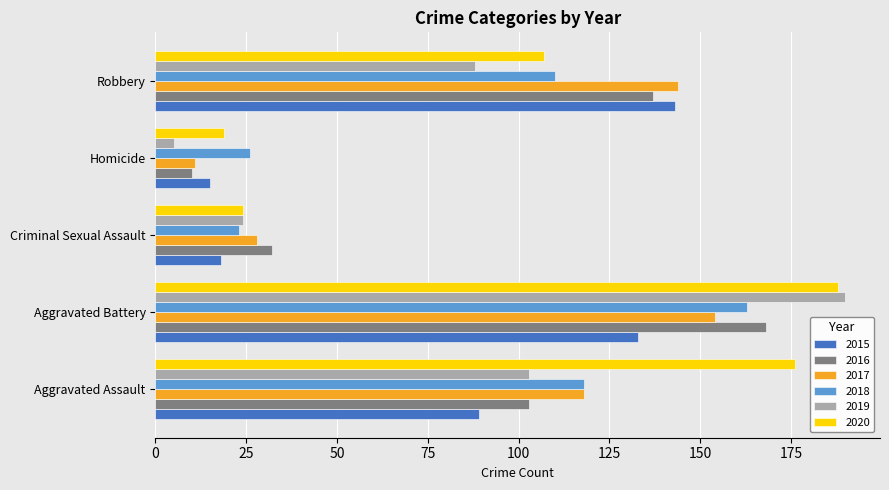

What is the difference between the maximum and minimum values in the 2016 series?

158